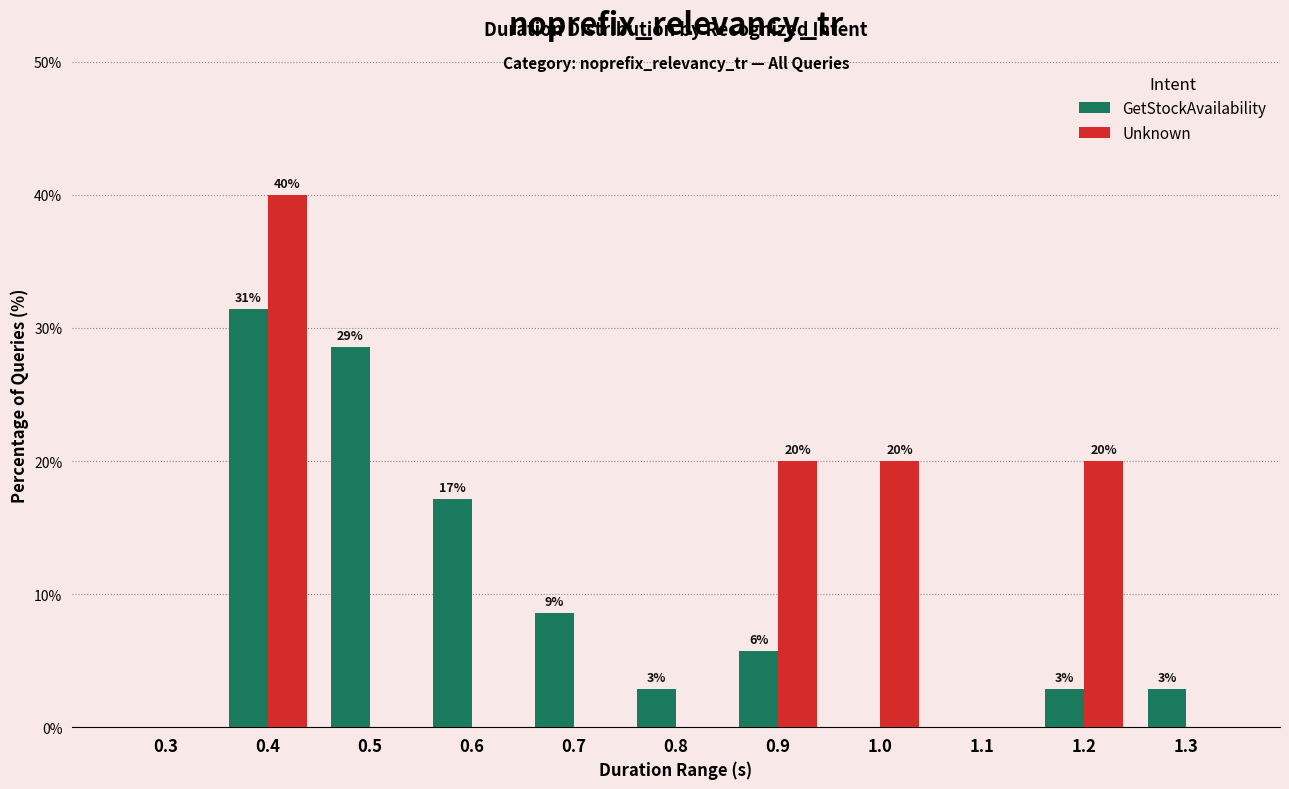

What are all the series names shown in the legend?

GetStockAvailability, Unknown